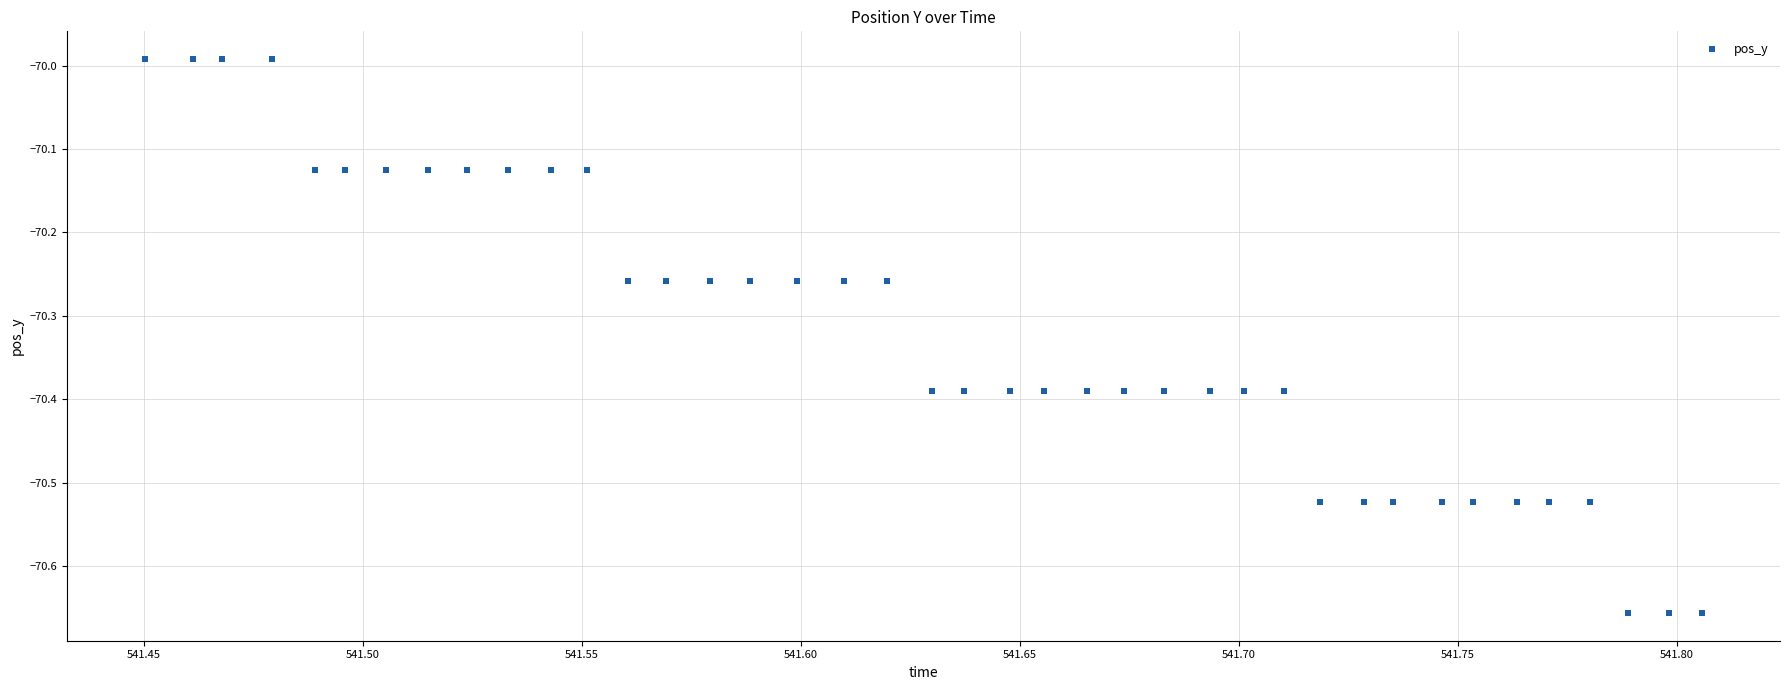

What is the range of X values (max minus min)?

0.4